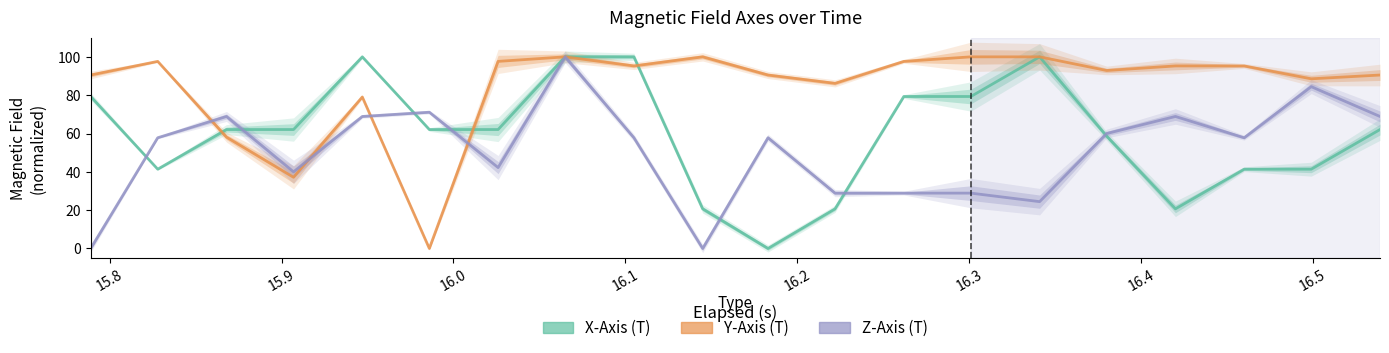

True or false: X-Axis (T) has a value of 27.2 at 16.

False